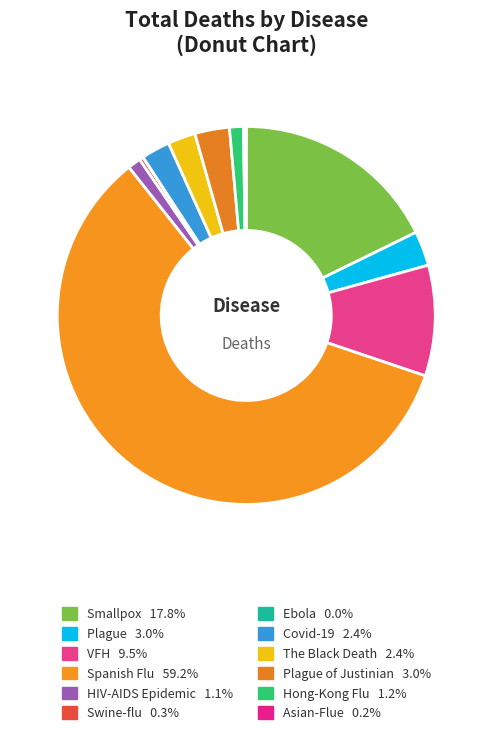

Rank the categories by value from highest to lowest.

Spanish Flu, Smallpox, VFH, Plague, Plague of Justinian, Covid-19, The Black Death, Hong-Kong Flu, HIV-AIDS Epidemic, Swine-flu, Asian-Flue, Ebola